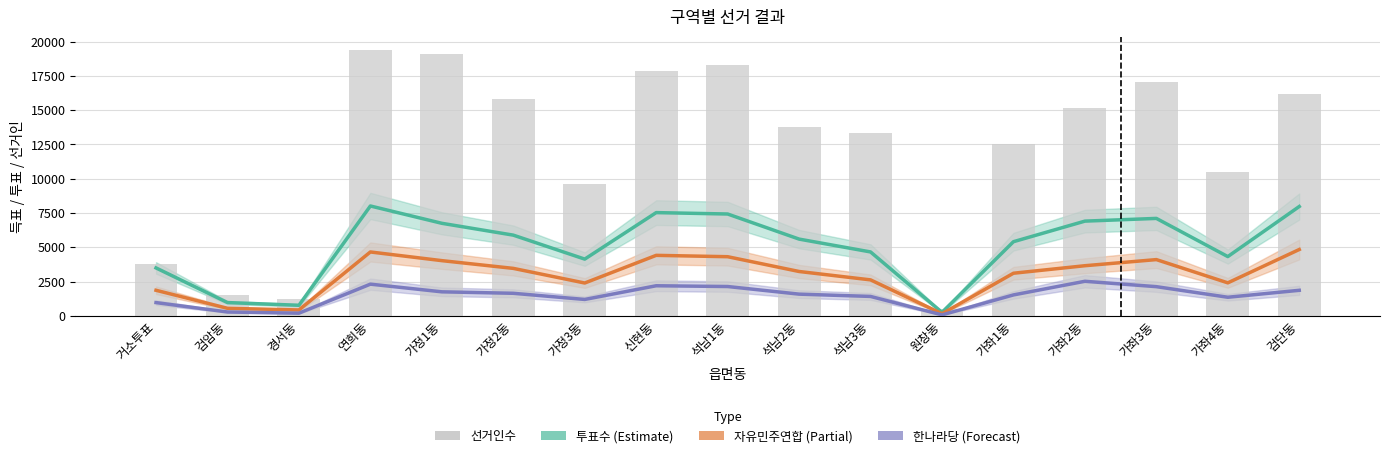

At how many categories does at least one series exceed 8807?

13